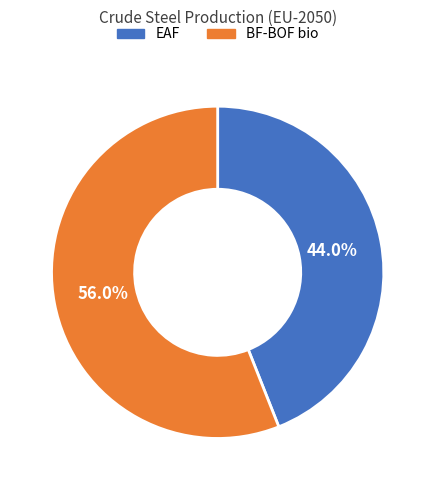

To the nearest percent, what percentage of the pie is BF-BOF bio?

56%